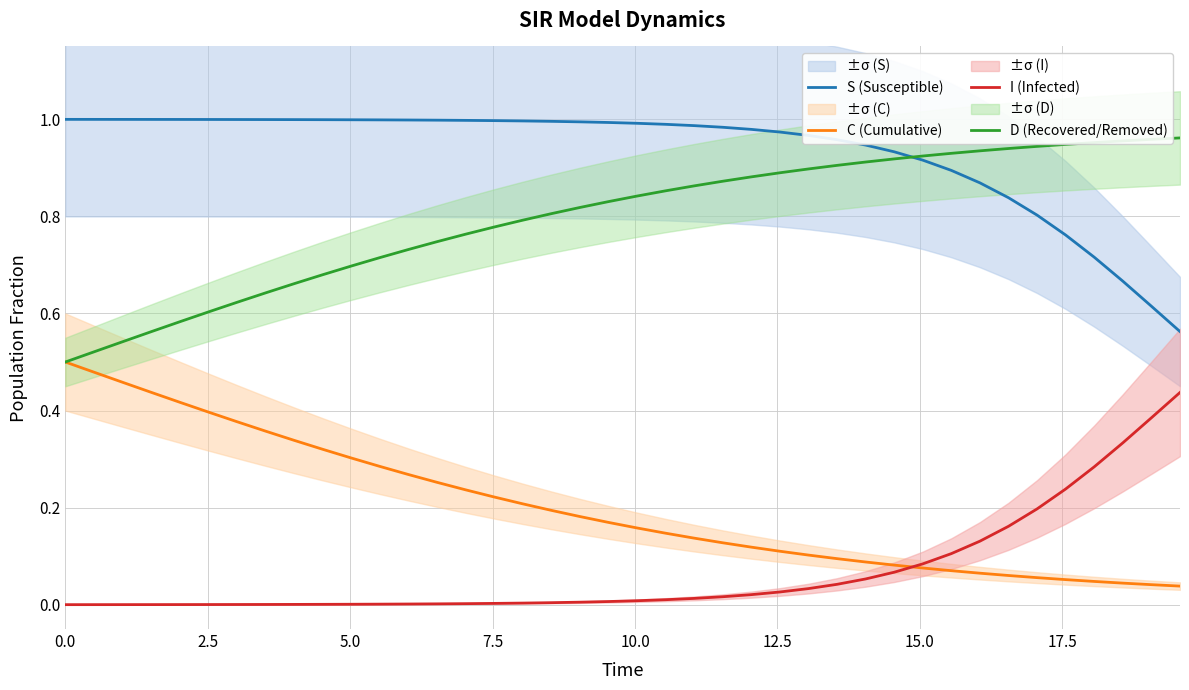

What is the sum of all S (Susceptible) values?

37.3